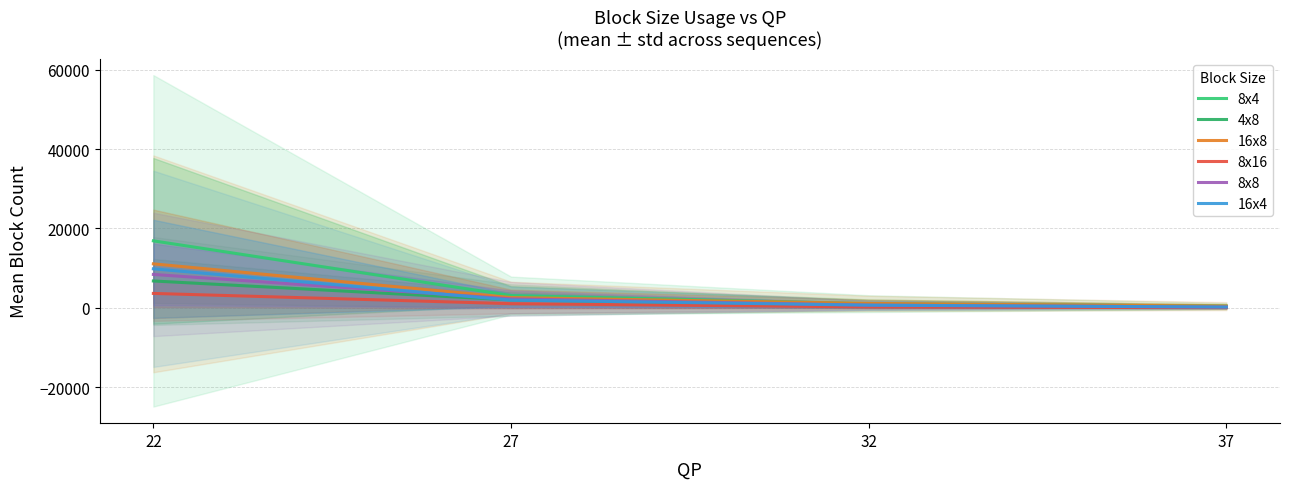

Which series has the widest spread of values?

8x4